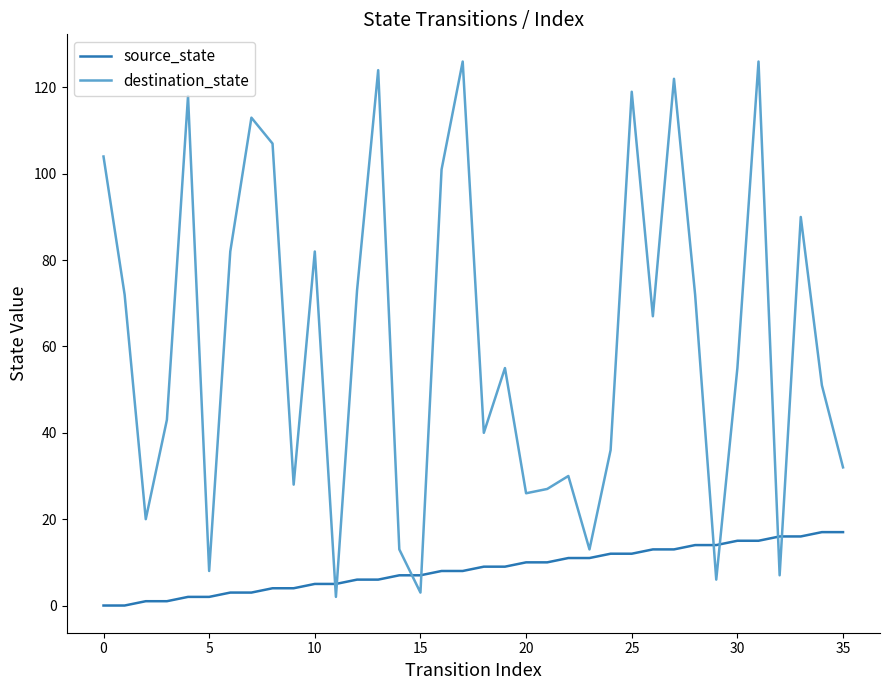

After their last crossing, which series has the higher values: source_state or destination_state?

destination_state